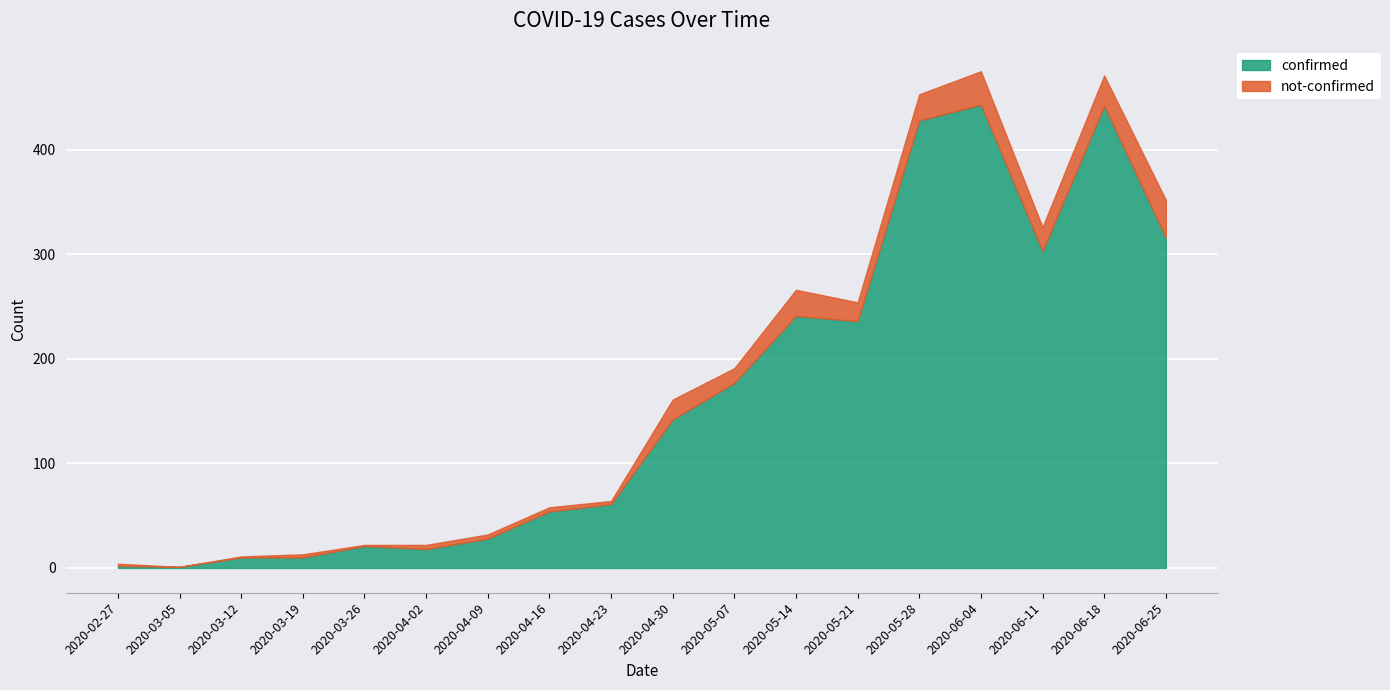

What is the total value across all series at 2020-06-11?

326